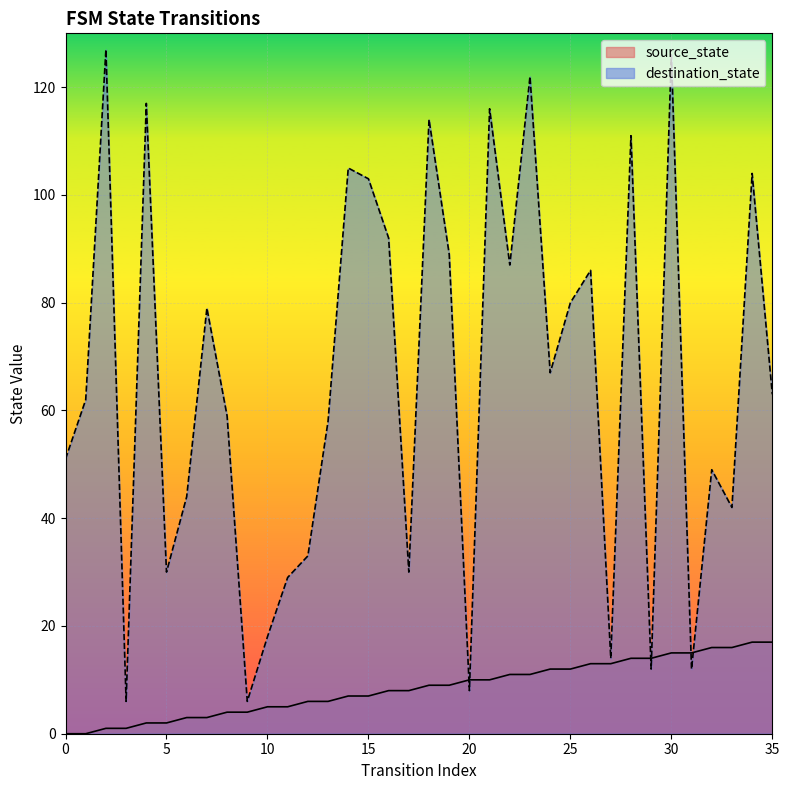

What is the difference between the second highest and minimum values in the destination_state series?

120